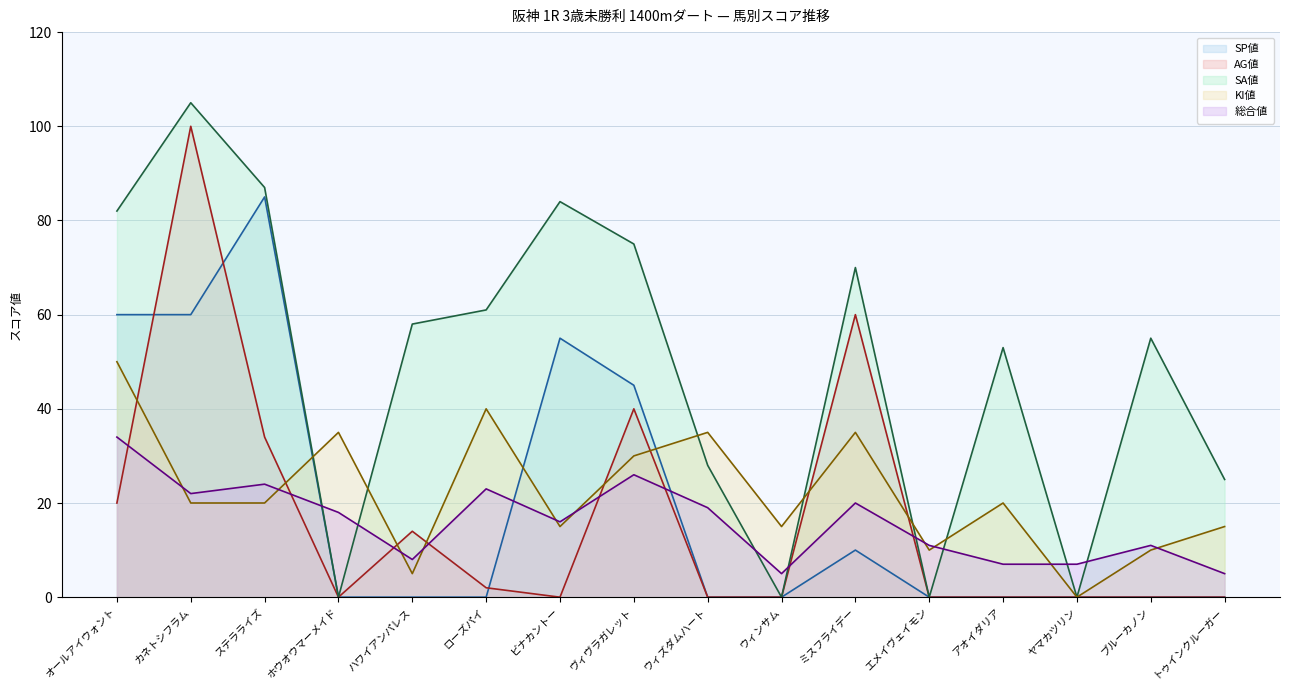

How many lines are shown in the chart?

5